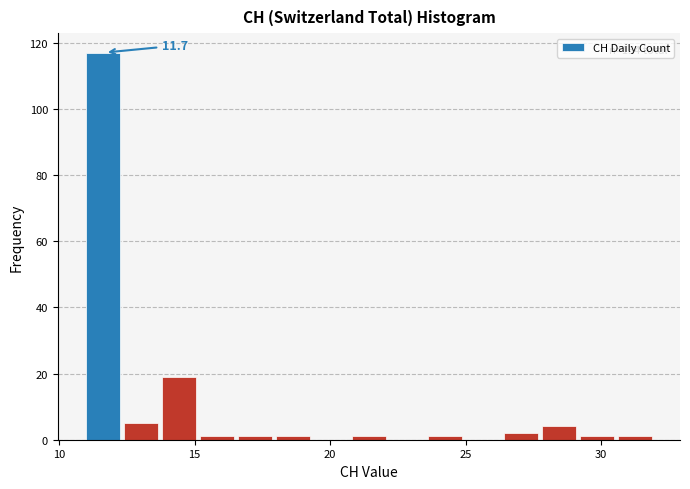

Around what value on the x-axis is the tallest bar? Give the approximate position of its centre, as read against the axis.

11.5